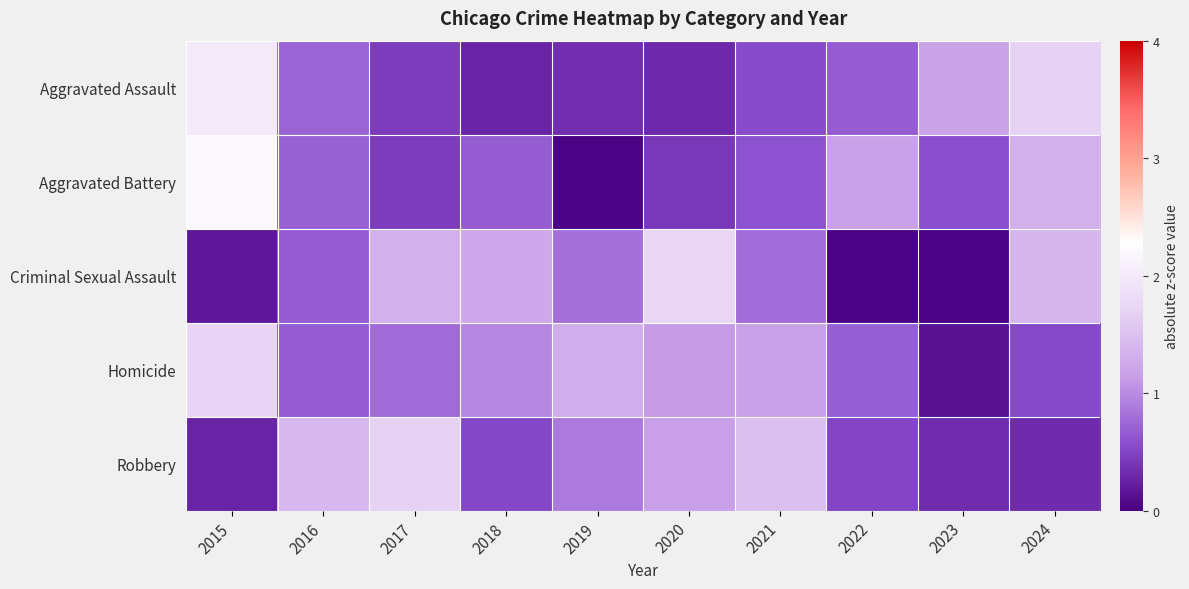

What is the spread (max minus min) of values at 2023?

1.1